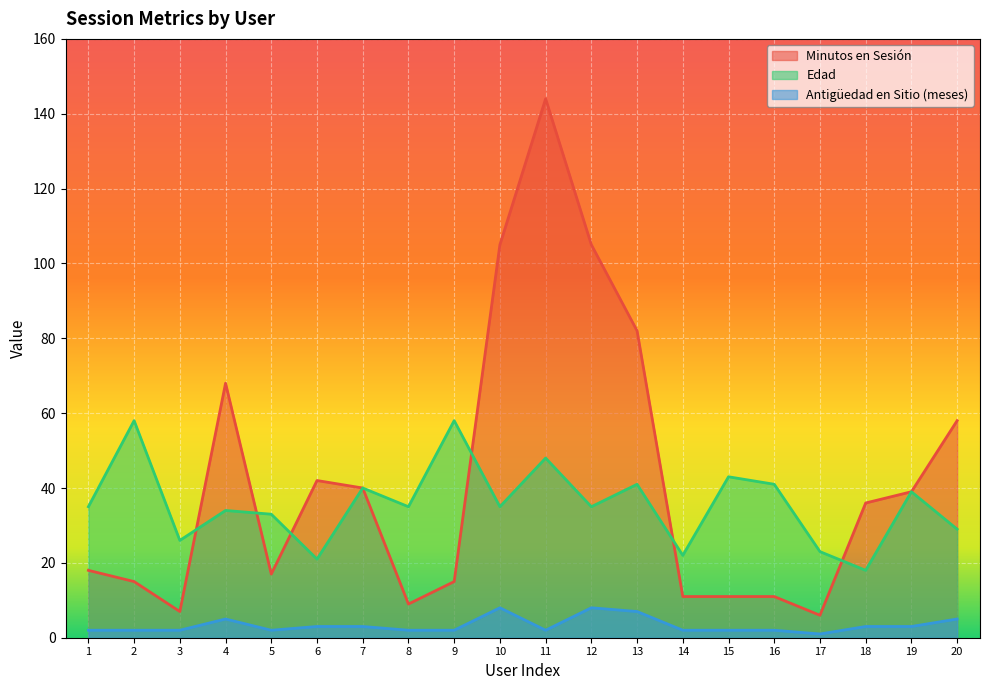

How many interior local valleys does the Edad series have?

7